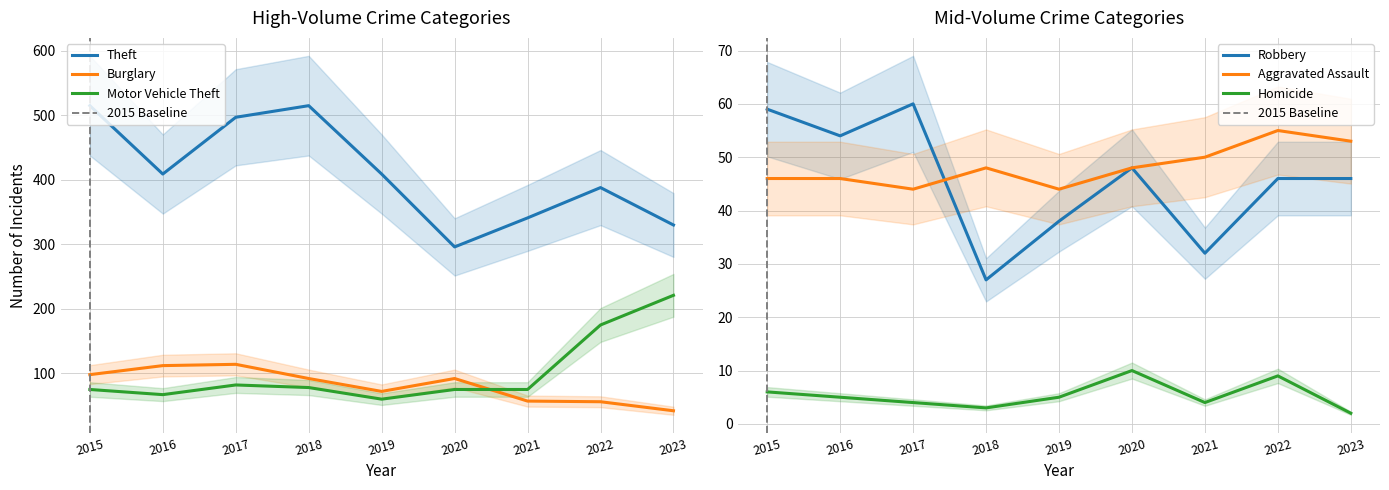

At how many categories does at least one series exceed 171?

9